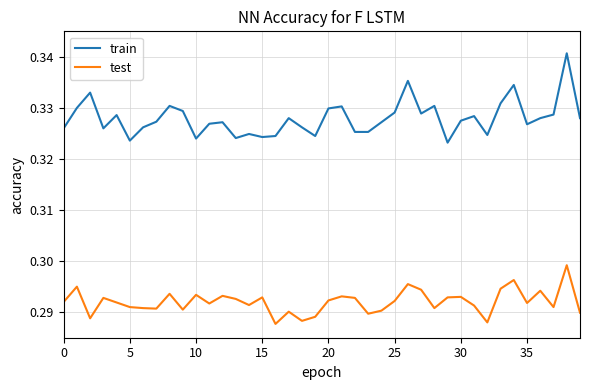

True or false: train has more than 0 points higher than both neighbors.

True